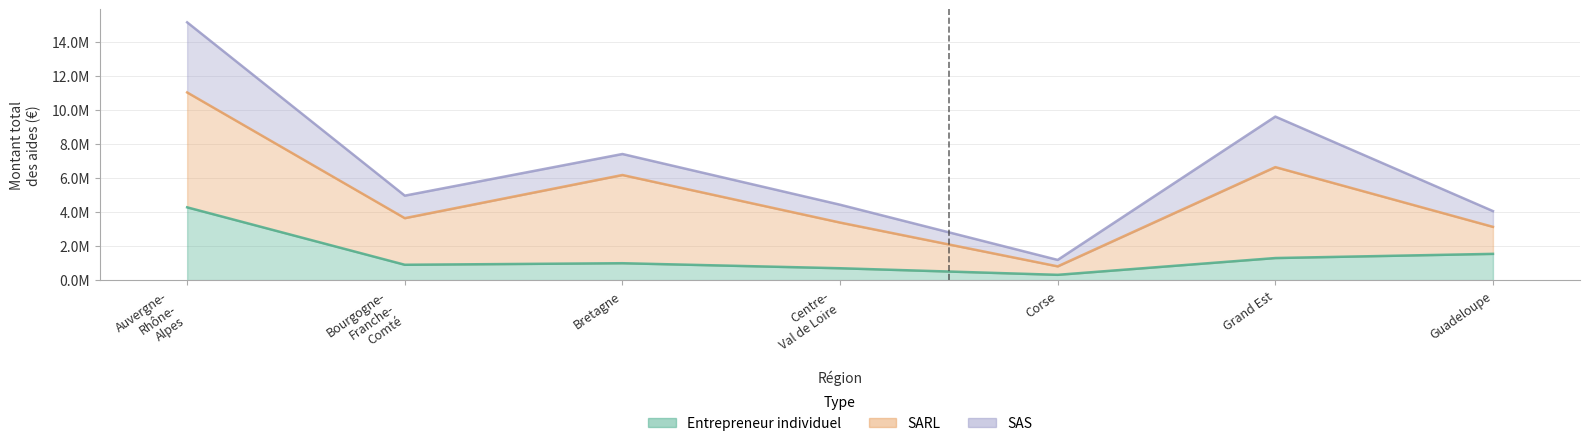

Where is Entrepreneur individuel nearest to the value 2299957?

Guadeloupe